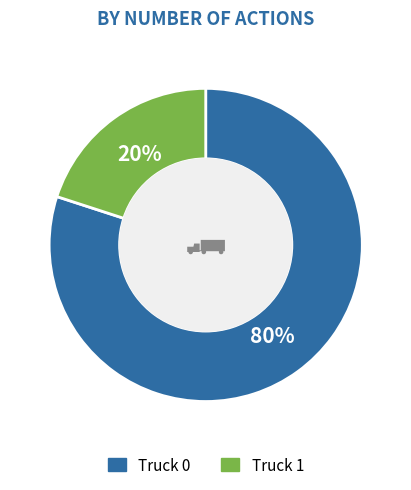

Do Truck 1 and Truck 0 together represent more than half of the pie?

Yes